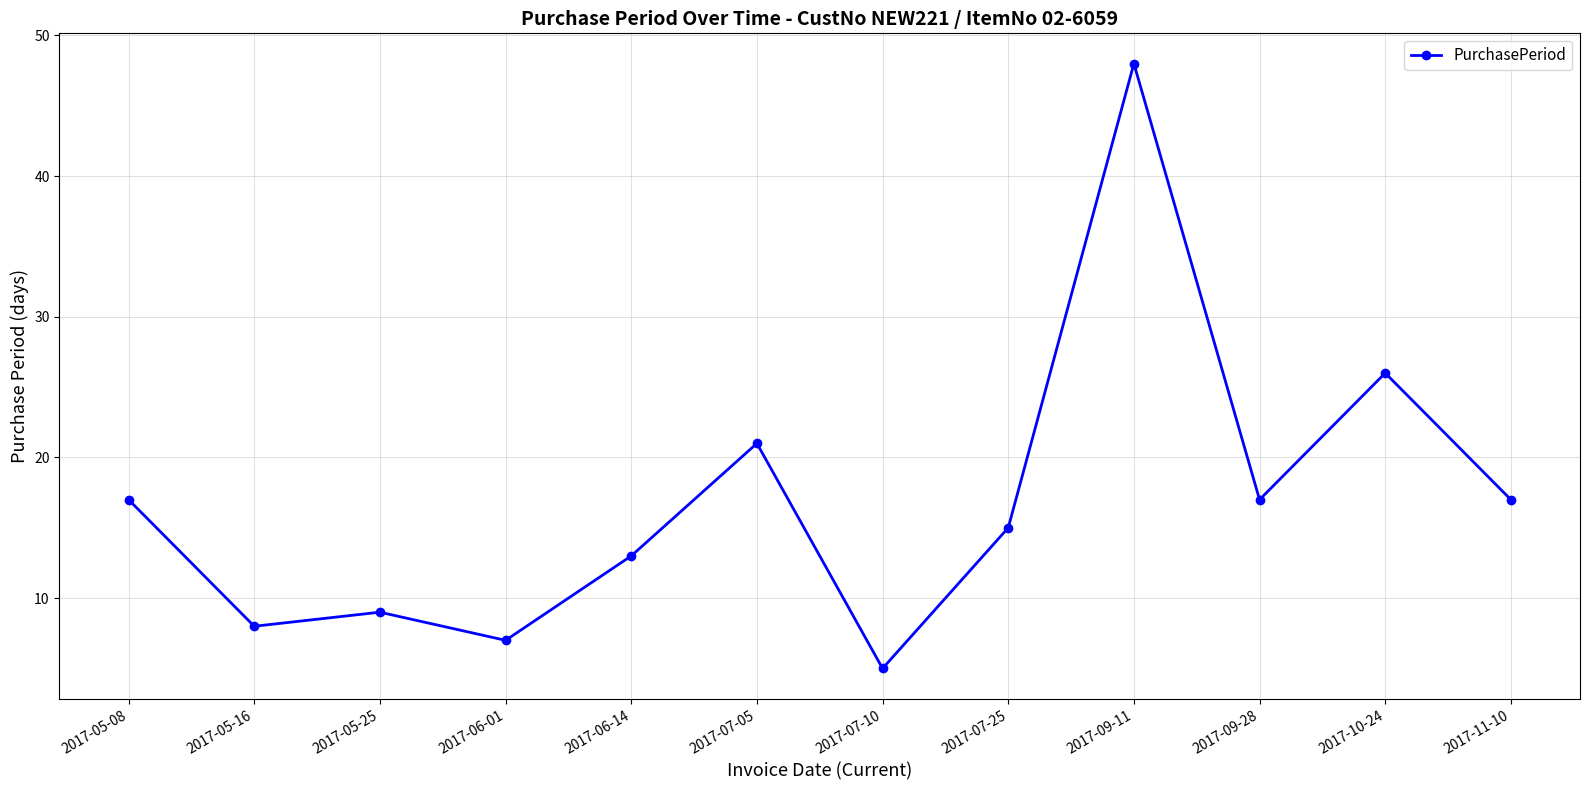

What is the approximate value at 2017-10-24, to the nearest 10?

30